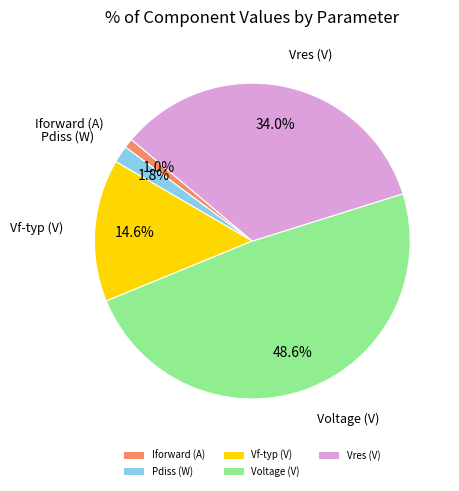

Which slice is the smallest?

Iforward (A)